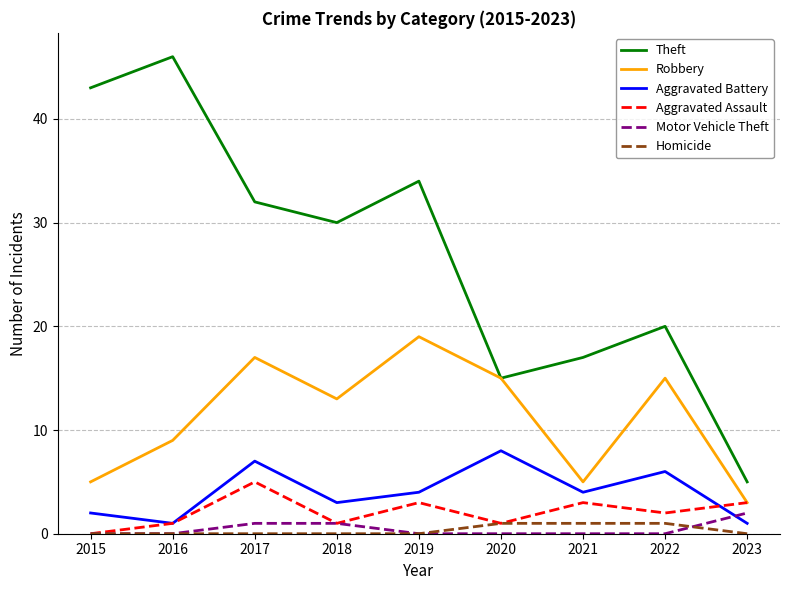

Is it true that Aggravated Assault equals 1 at 2018?

True